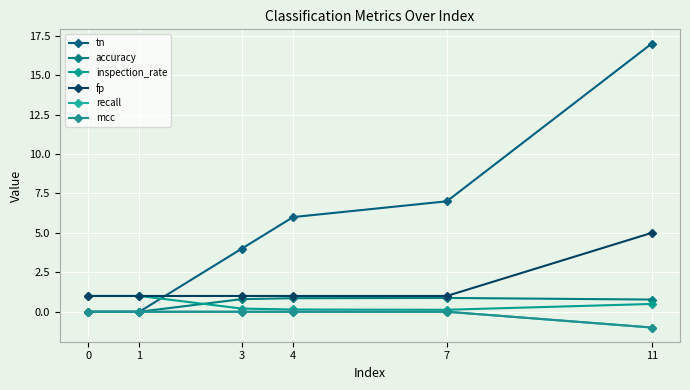

What are all the series names shown in the legend?

tn, accuracy, inspection_rate, fp, recall, mcc